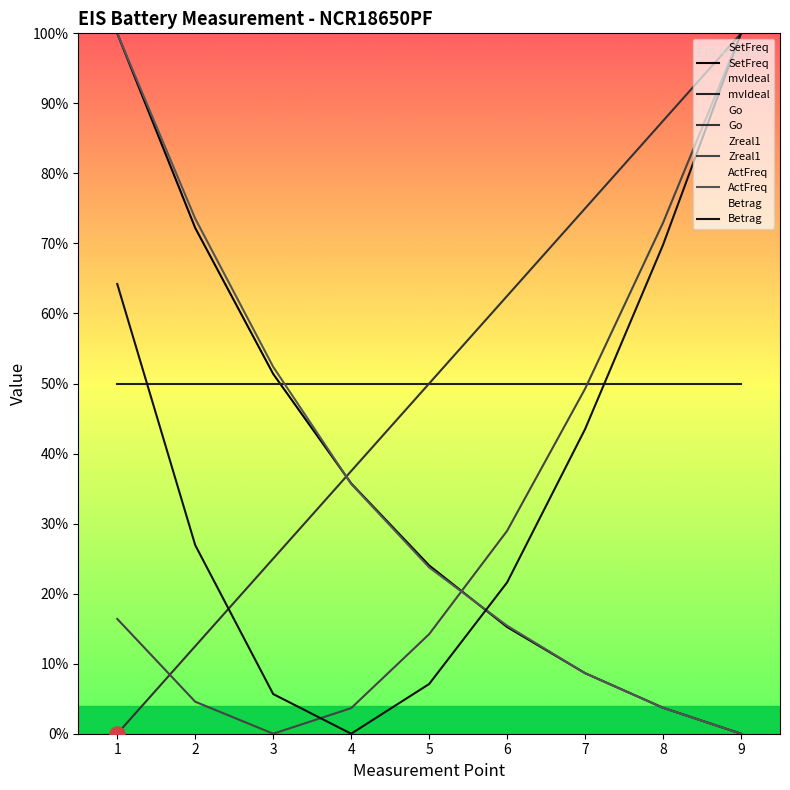

Which series has the largest Y range (max minus min)?

SetFreq